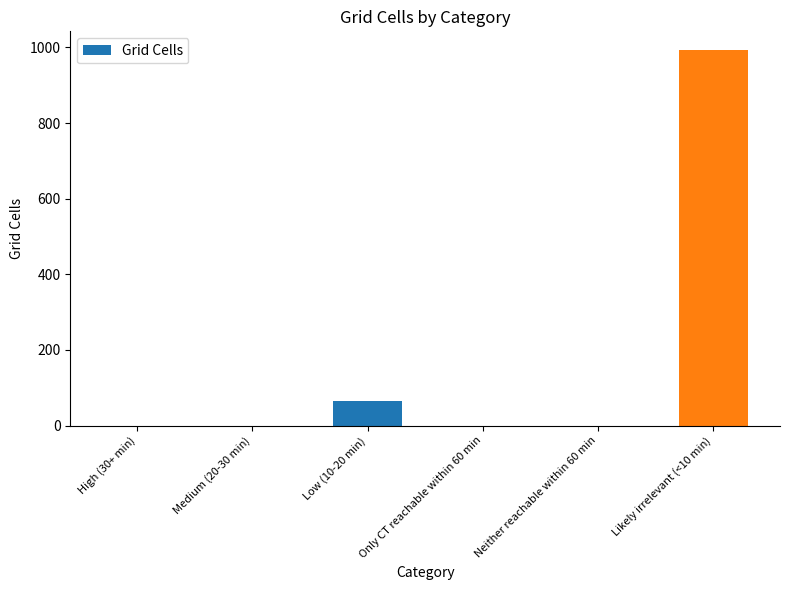

What is the change in value from Medium (20-30 min) to Likely irrelevant (<10 min)?

+993